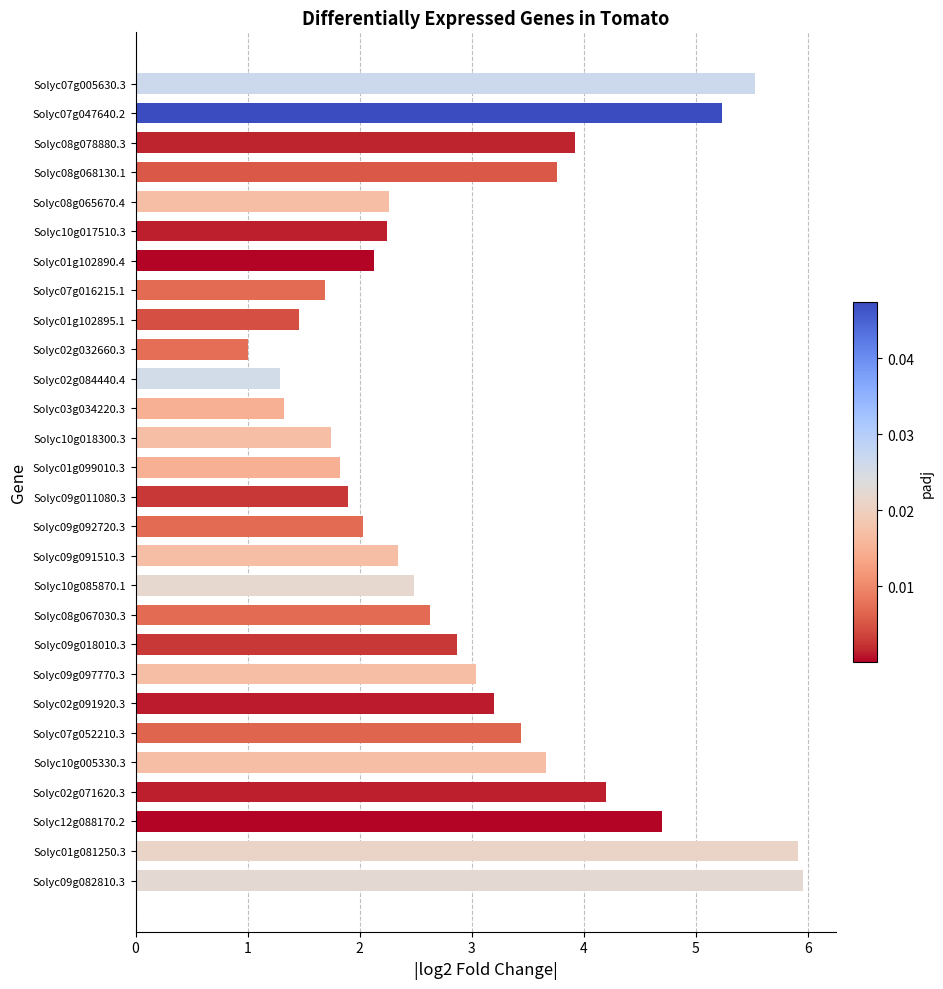

How many categories are shown in the chart?

28